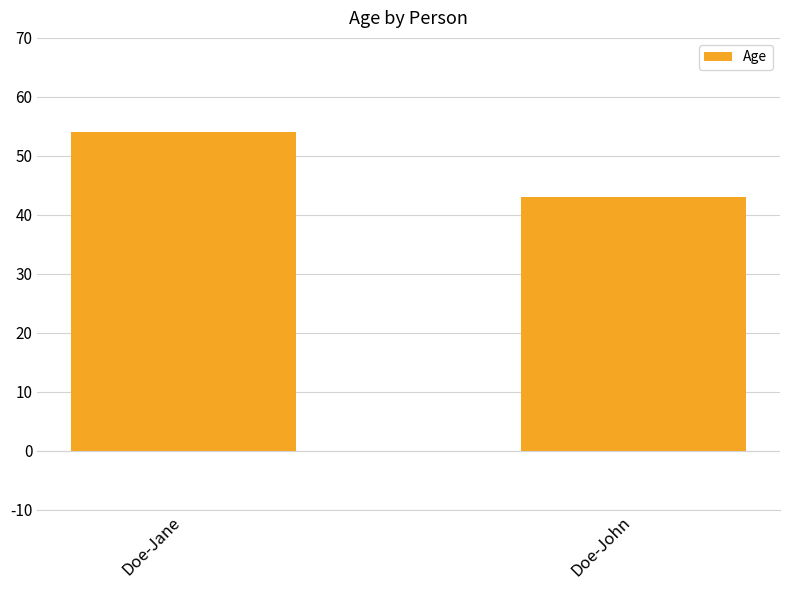

Rank the categories by value from lowest to highest.

Doe-John, Doe-Jane